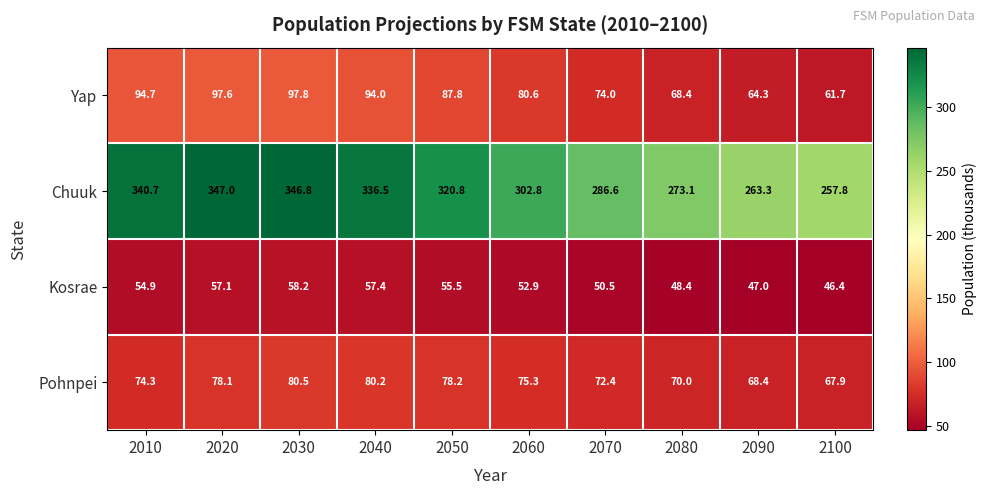

What is the spread (max minus min) of values at 2090?

216.3